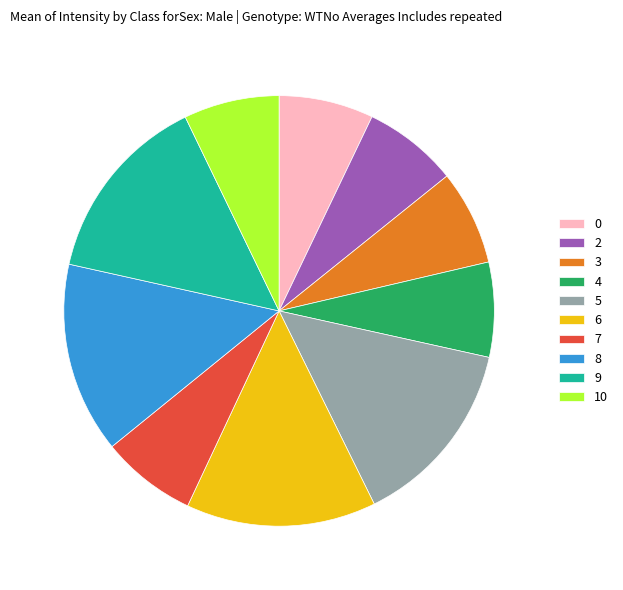

How many segments does this pie chart have?

10